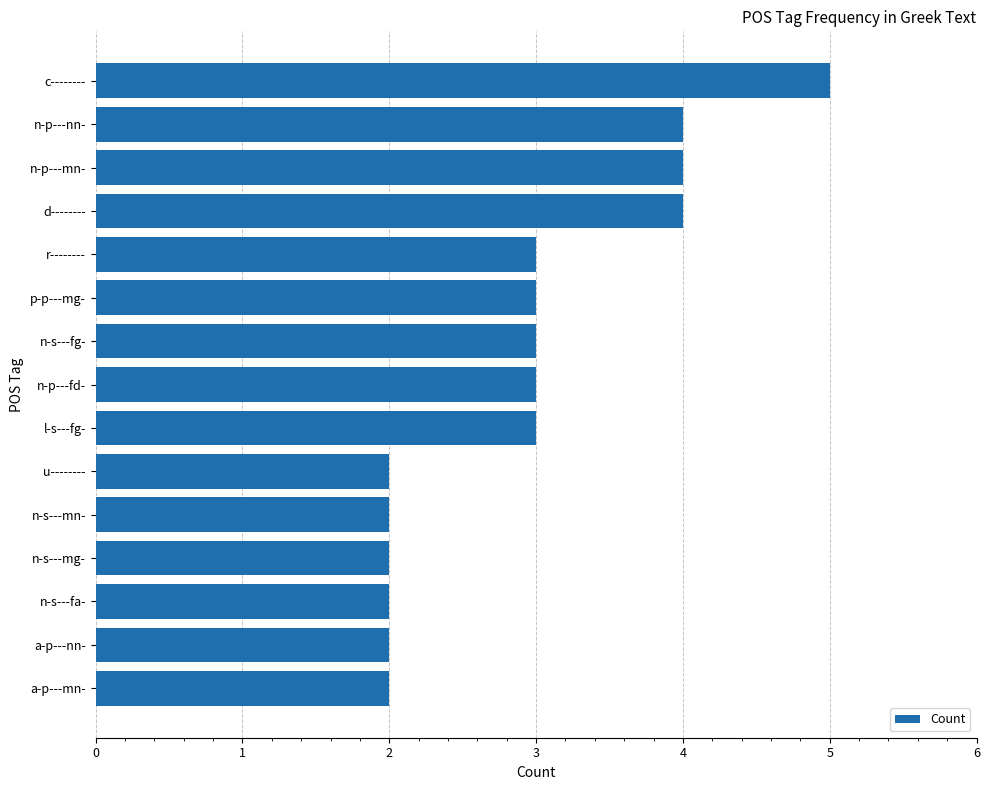

Reading bottom to top, what are all the values shown in this chart?

2	2	2	2	2	2	3	3	3	3	3	4	4	4	5